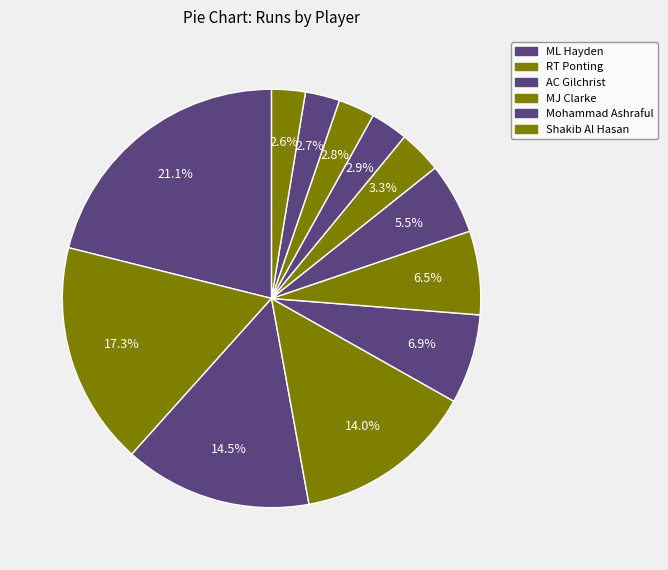

Is there a majority slice in this chart?

No